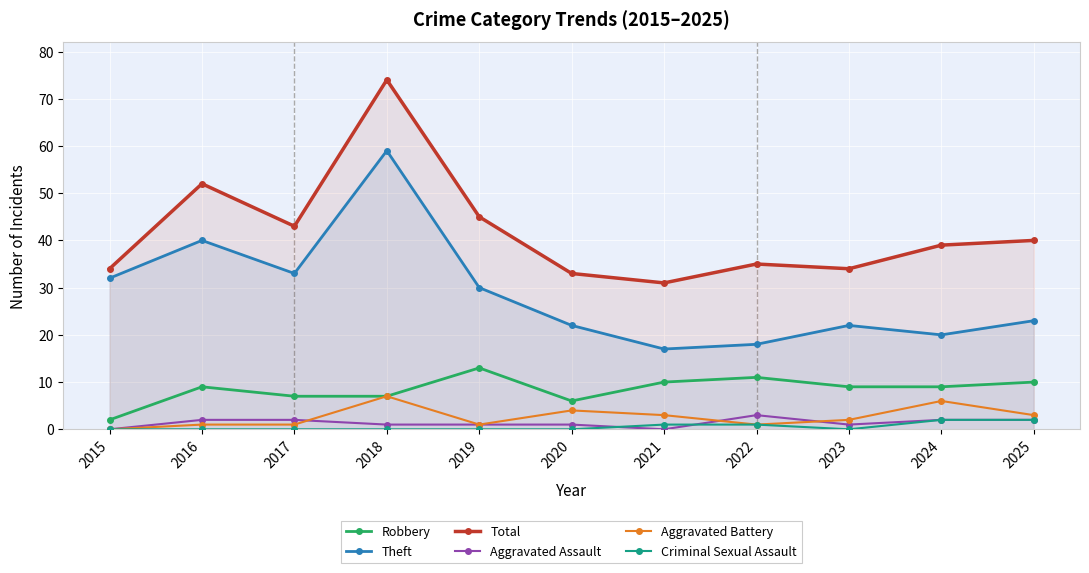

What is the approximate value of Total at 2020?

33